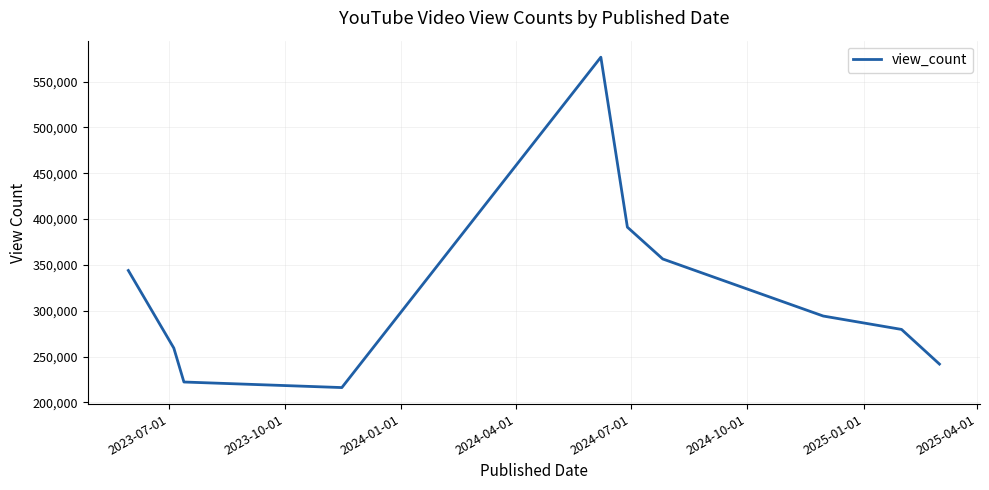

What is the minimum value shown in the chart?

216100